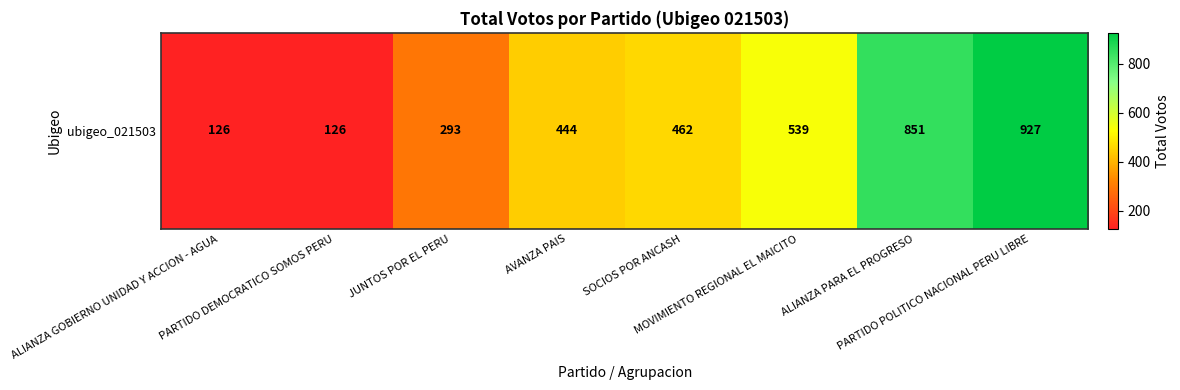

List the labels in order of value, smallest first.

ALIANZA GOBIERNO UNIDAD Y ACCION - AGUA, PARTIDO DEMOCRATICO SOMOS PERU, JUNTOS POR EL PERU, AVANZA PAIS, SOCIOS POR ANCASH, MOVIMIENTO REGIONAL EL MAICITO, ALIANZA PARA EL PROGRESO, PARTIDO POLITICO NACIONAL PERU LIBRE